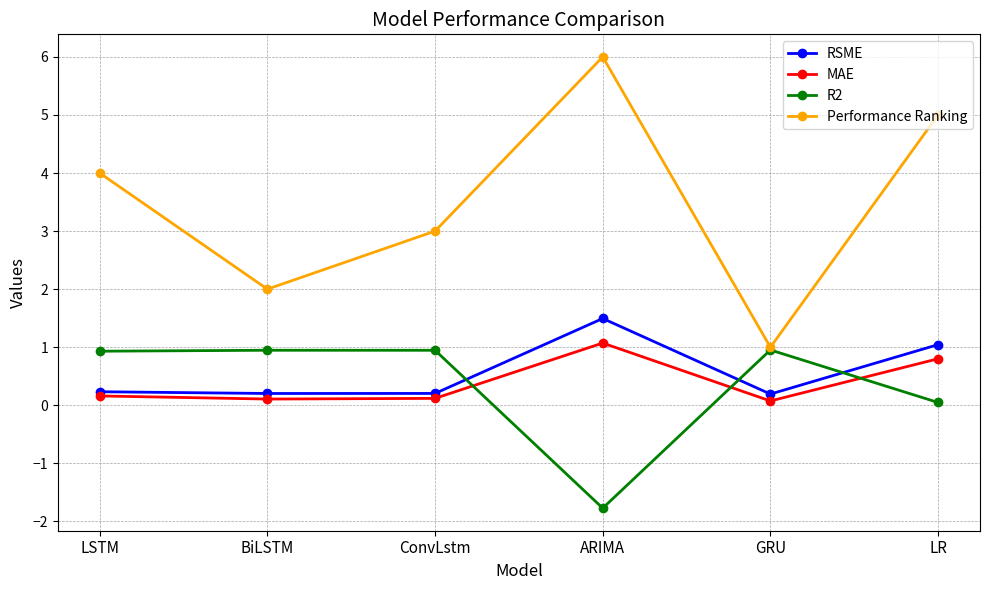

Which series has the largest range (max minus min)?

Performance Ranking